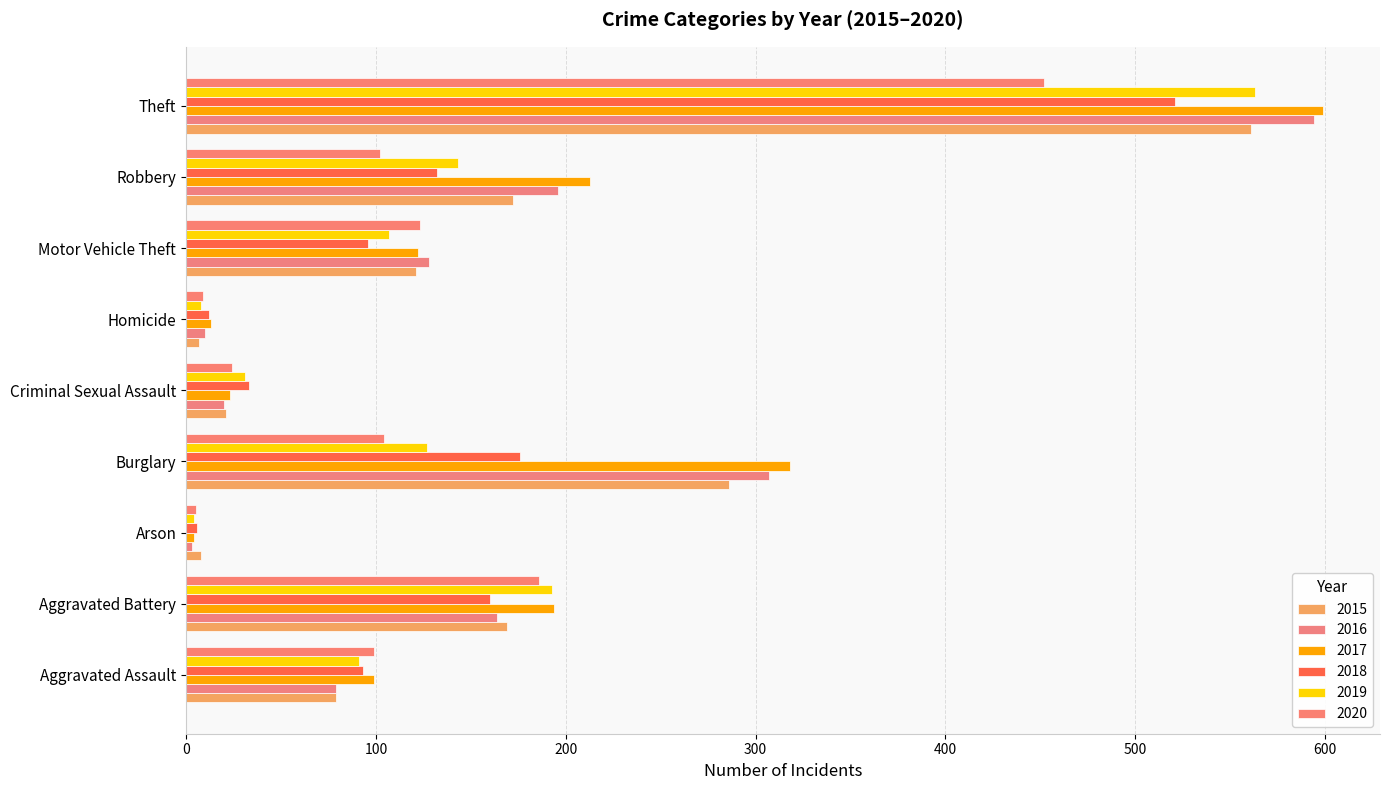

What is the total value across all series at Robbery?

958